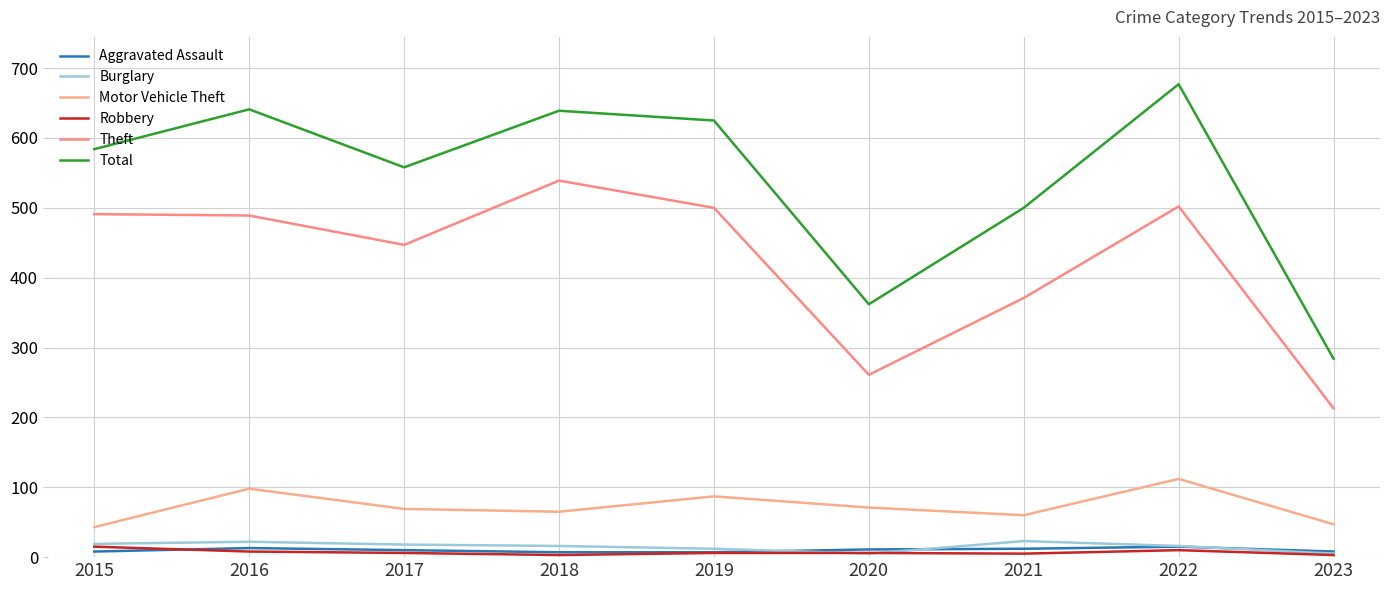

What is the average value of the Burglary series?

15